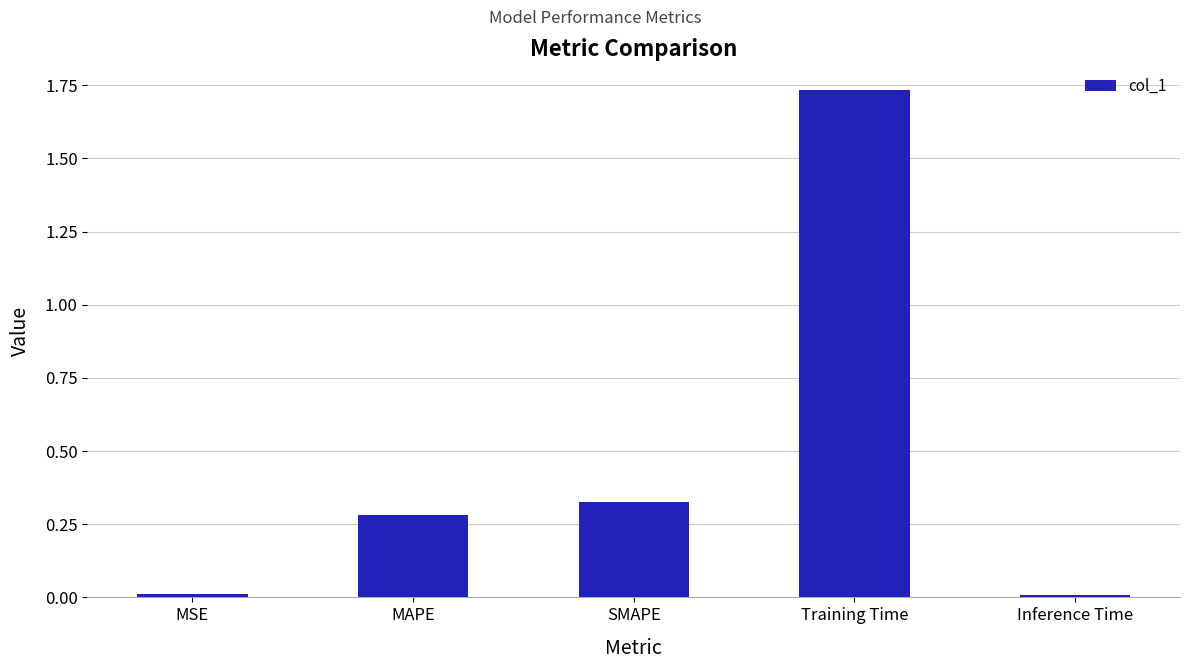

What is the change in value from SMAPE to Training Time?

+1.4